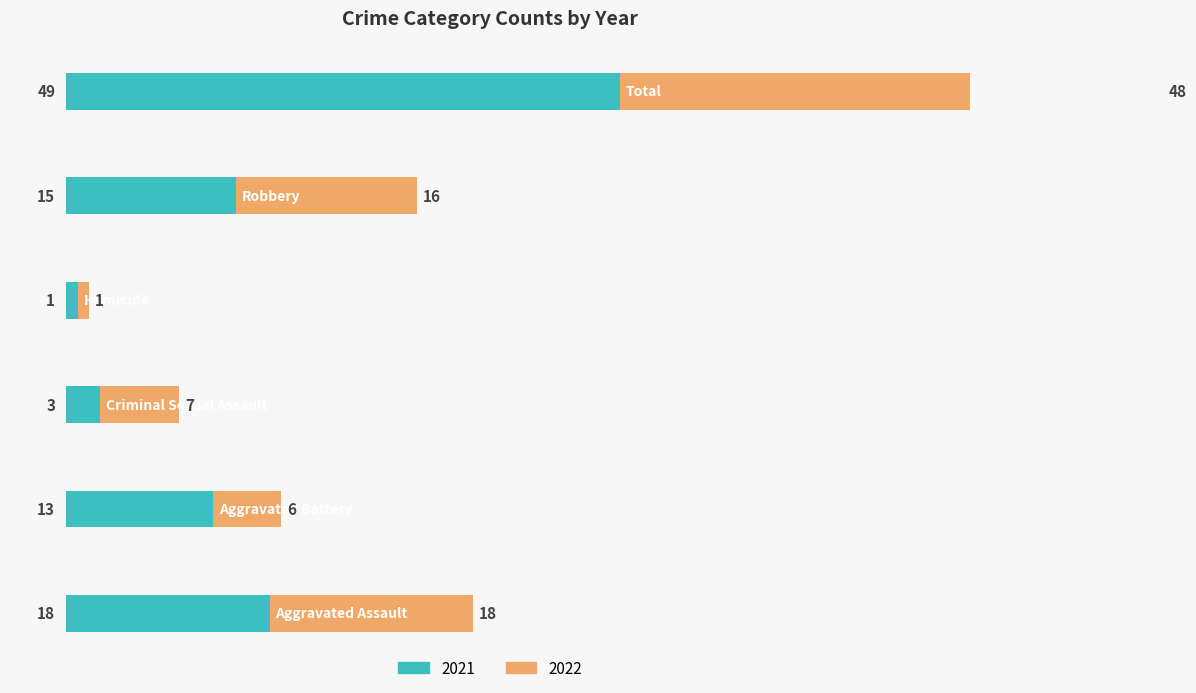

What are all the series names shown in the legend?

2021, 2022